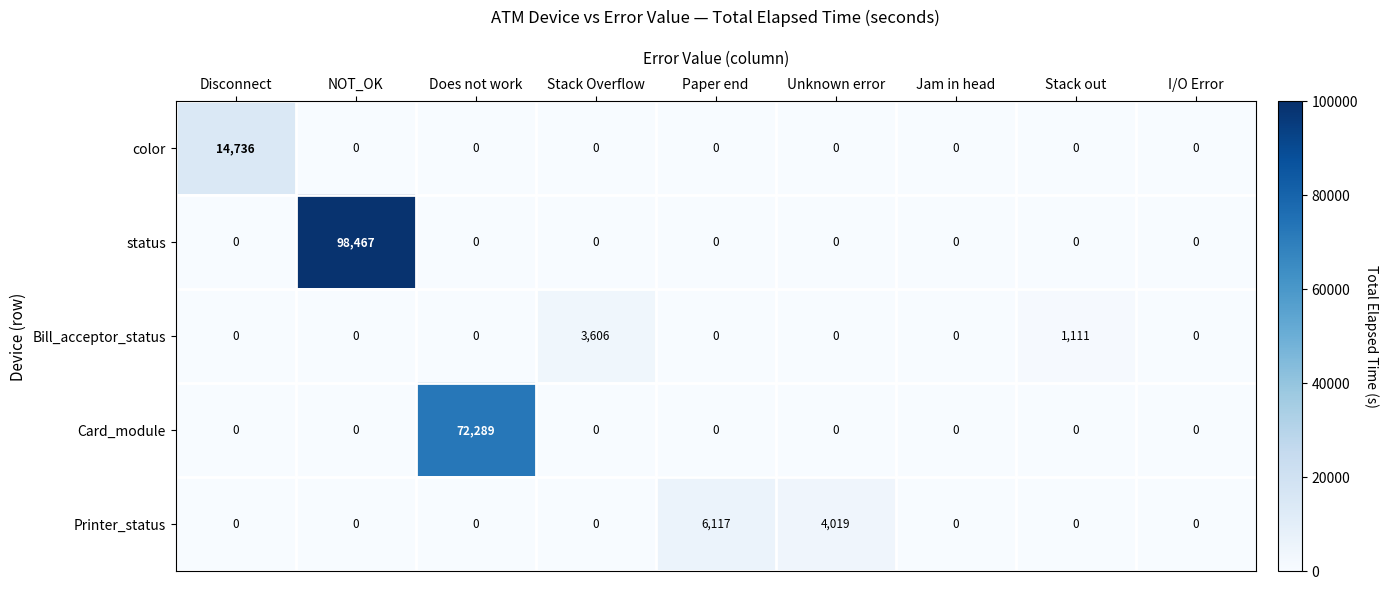

What is the average value of the Printer_status series?

1126